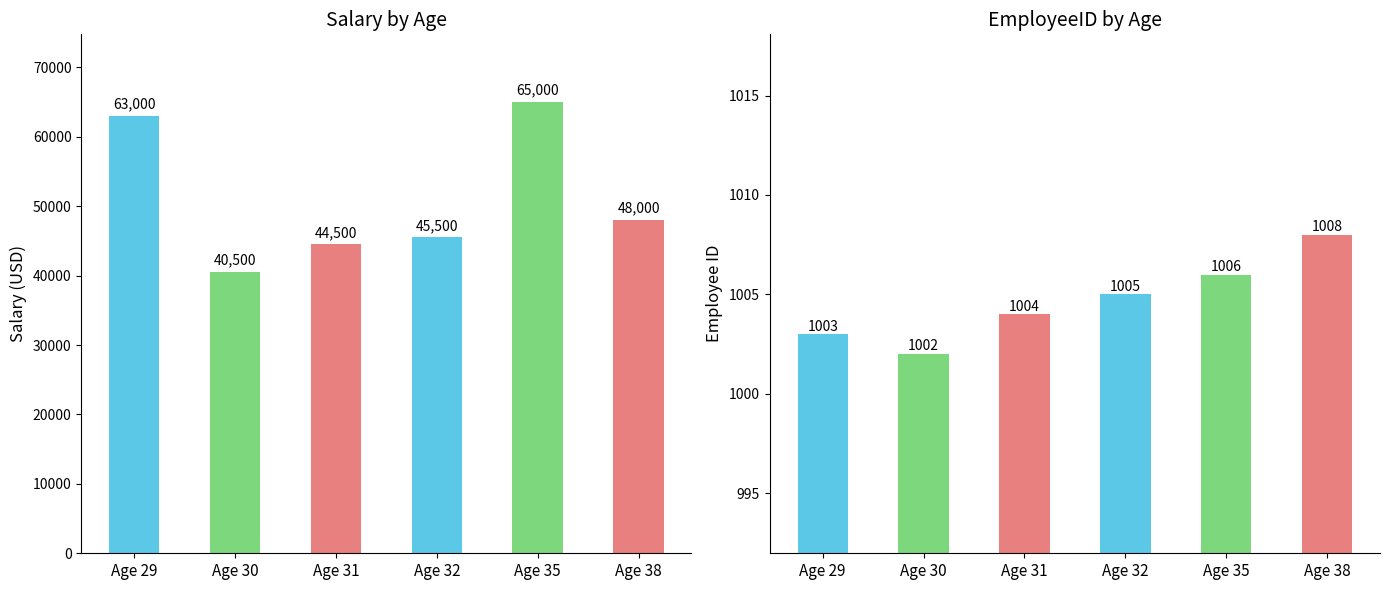

List the series in order of their overall mean, lowest first.

EmployeeID, Salary